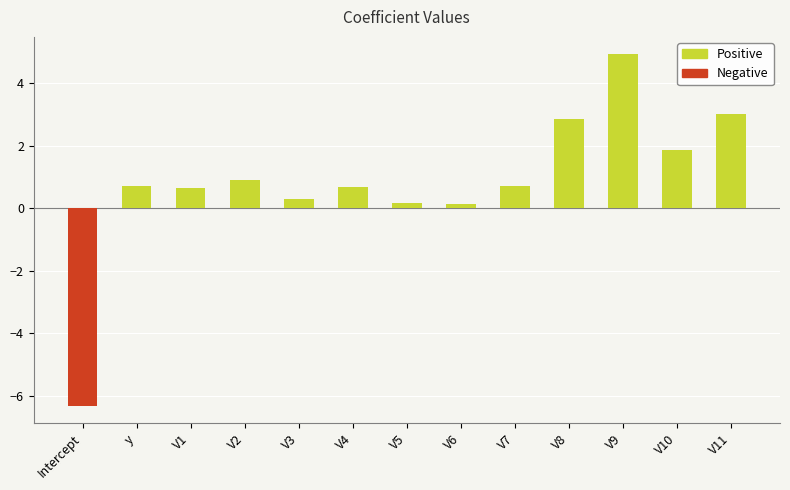

What is the average value?

1.4